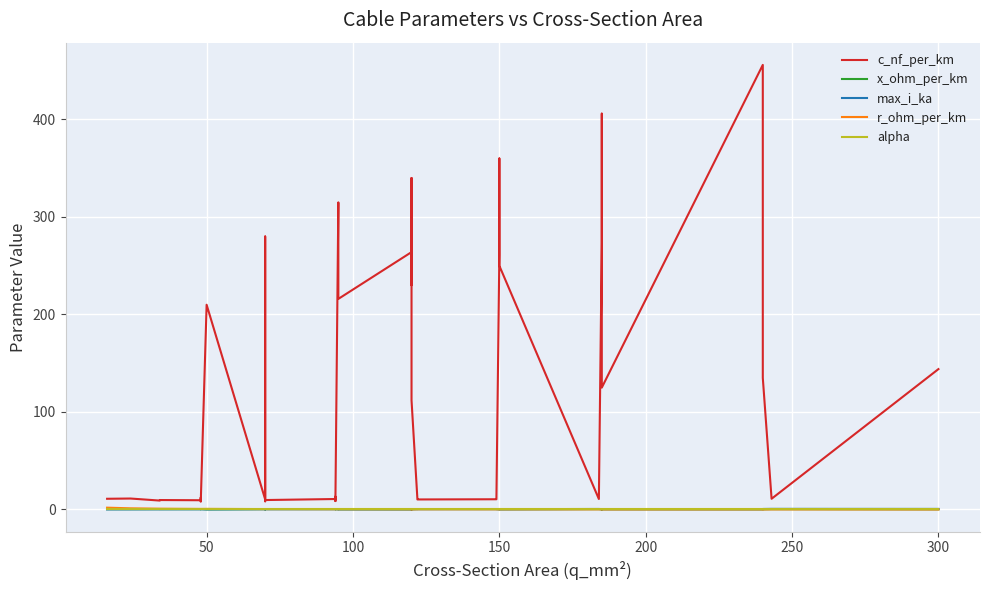

Is it true that r_ohm_per_km equals 0.1 at 35?

False